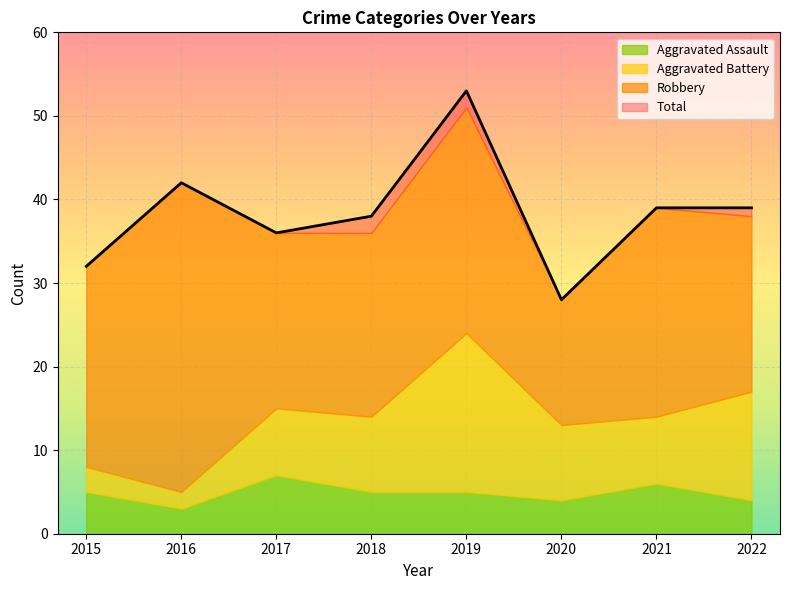

Rank the series at 2020 from highest to lowest value.

Total, Robbery, Aggravated Battery, Aggravated Assault